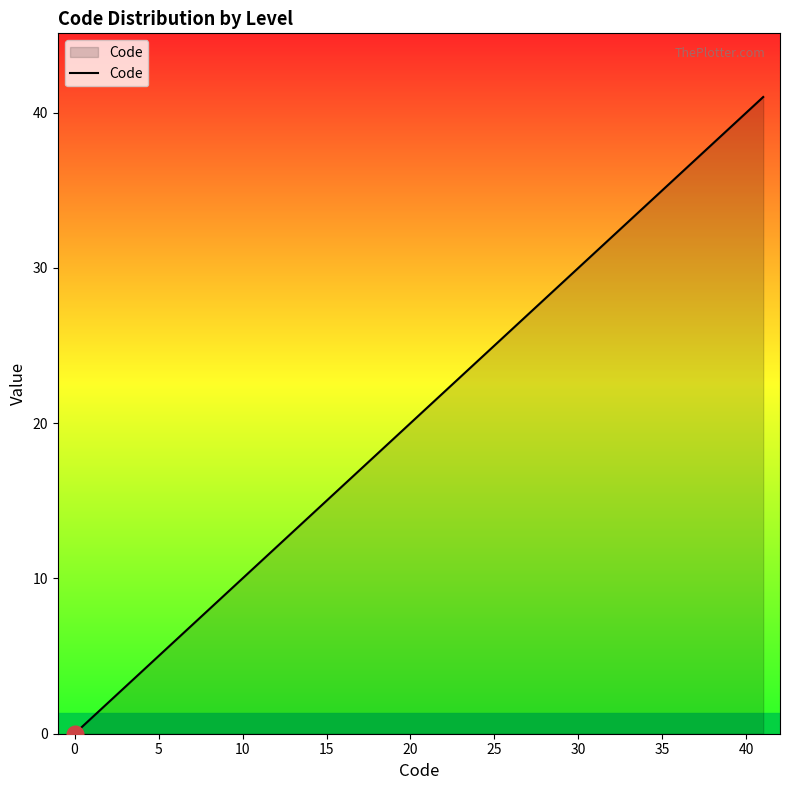

What is the maximum value shown in the chart?

41